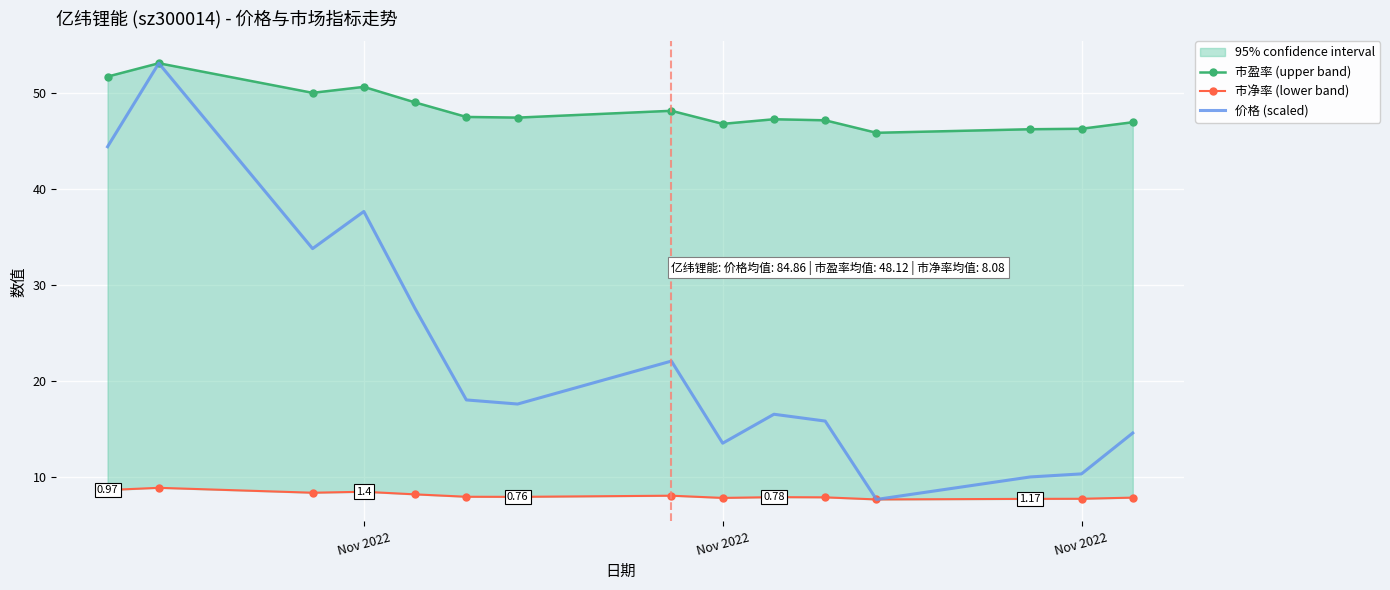

Is it true that 市盈率 (upper band) equals 67.6 at 6?

False